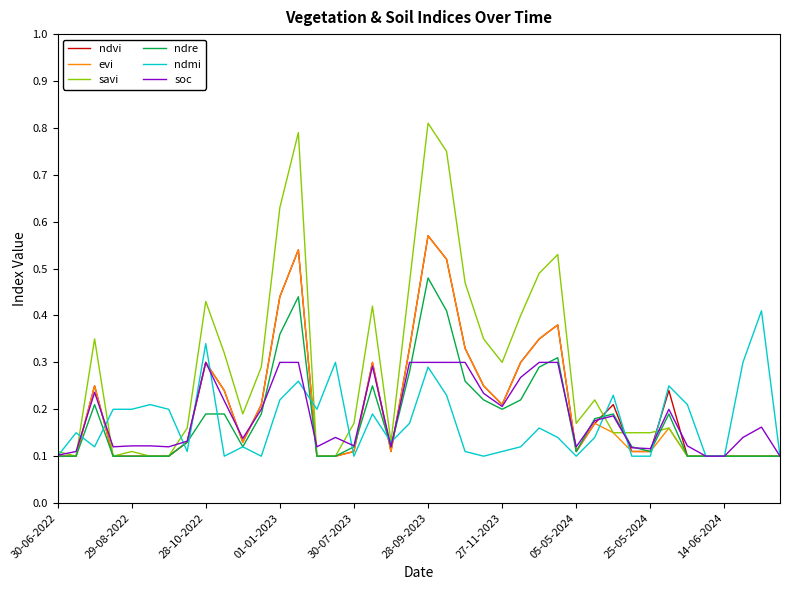

Which series has the largest total across all categories?

savi